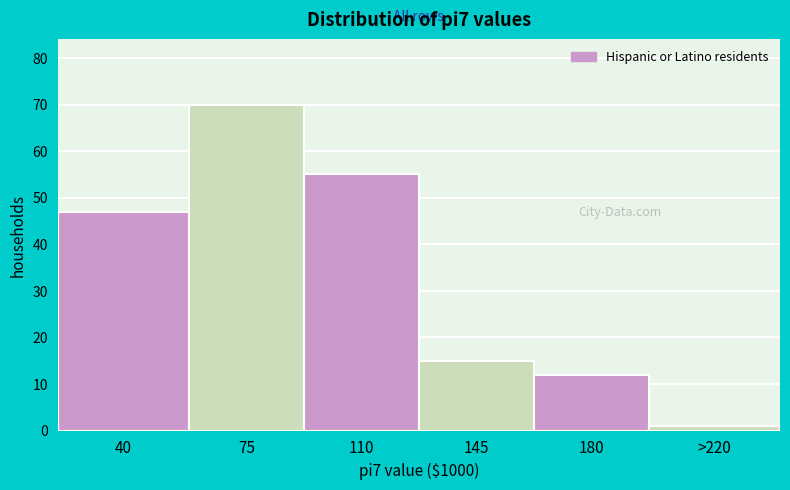

Reading left to right, list all the values displayed in this chart.

47	70	55	15	12	1